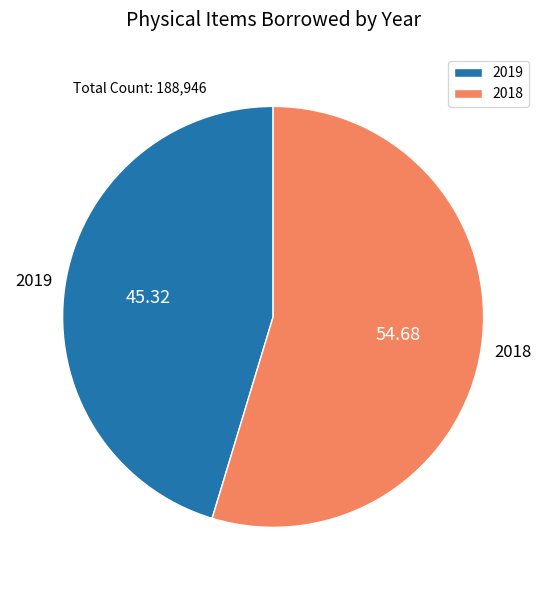

Which category has the smallest portion of the pie?

2019